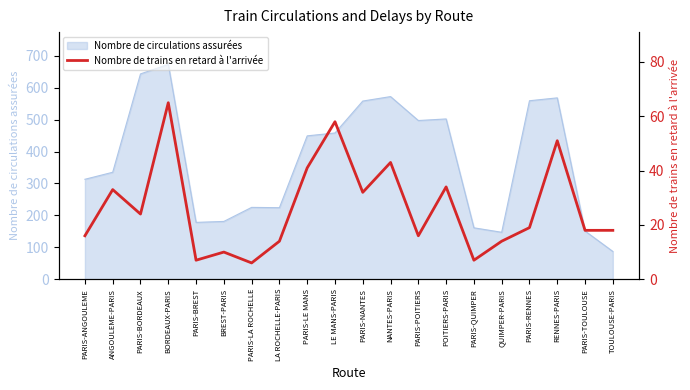

What is the label of the 12th point from the left?

NANTES-PARIS